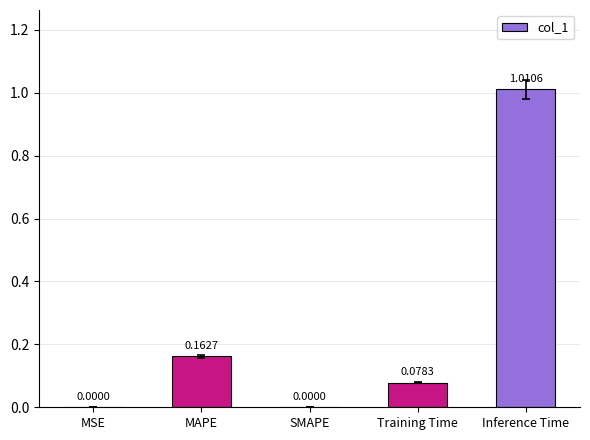

Which has a higher value, SMAPE or MAPE?

MAPE